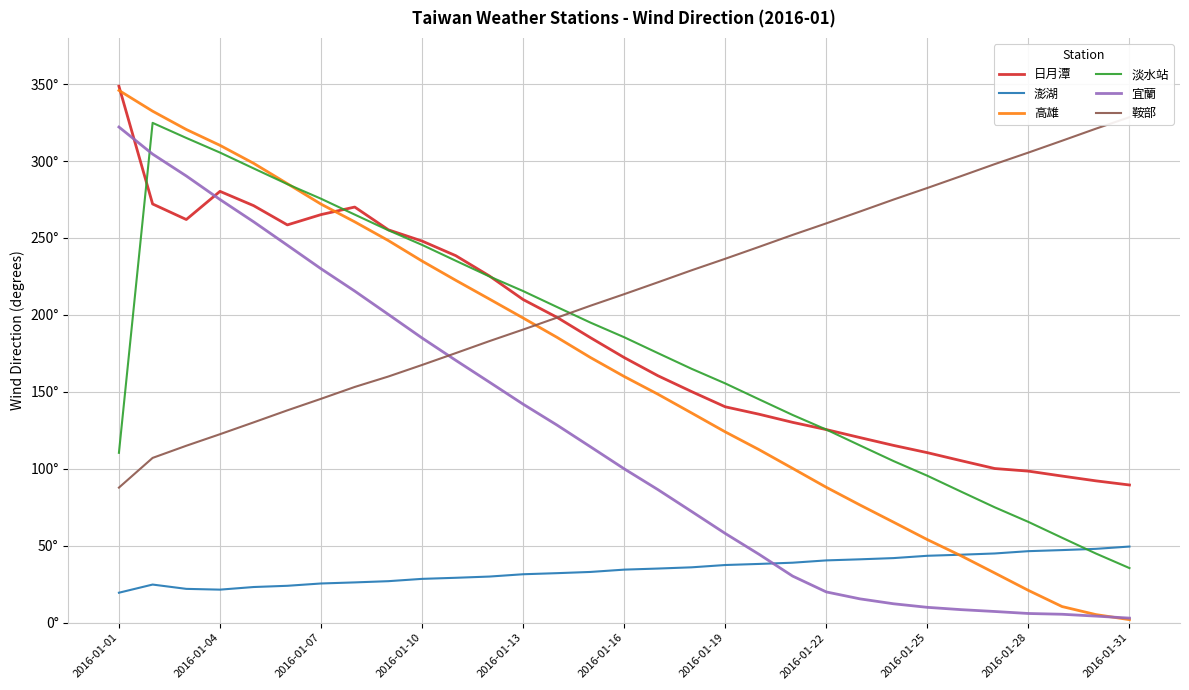

At which label does 日月潭 reach its peak?

2016-01-01